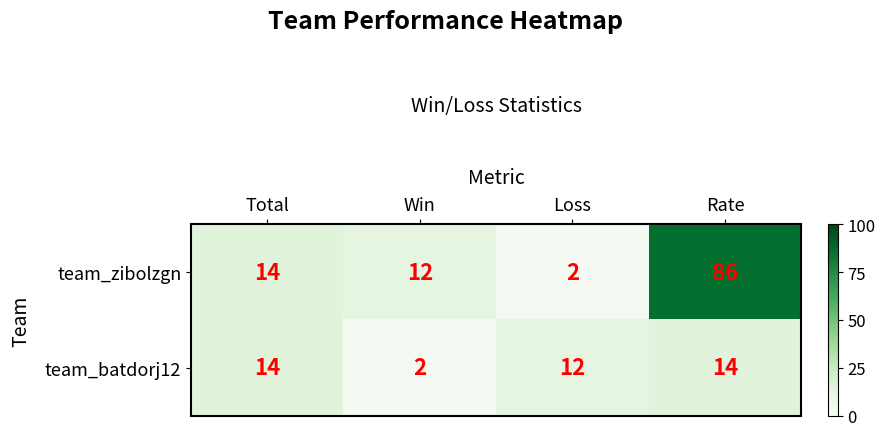

Which series has the largest total across all categories?

team_zibolzgn